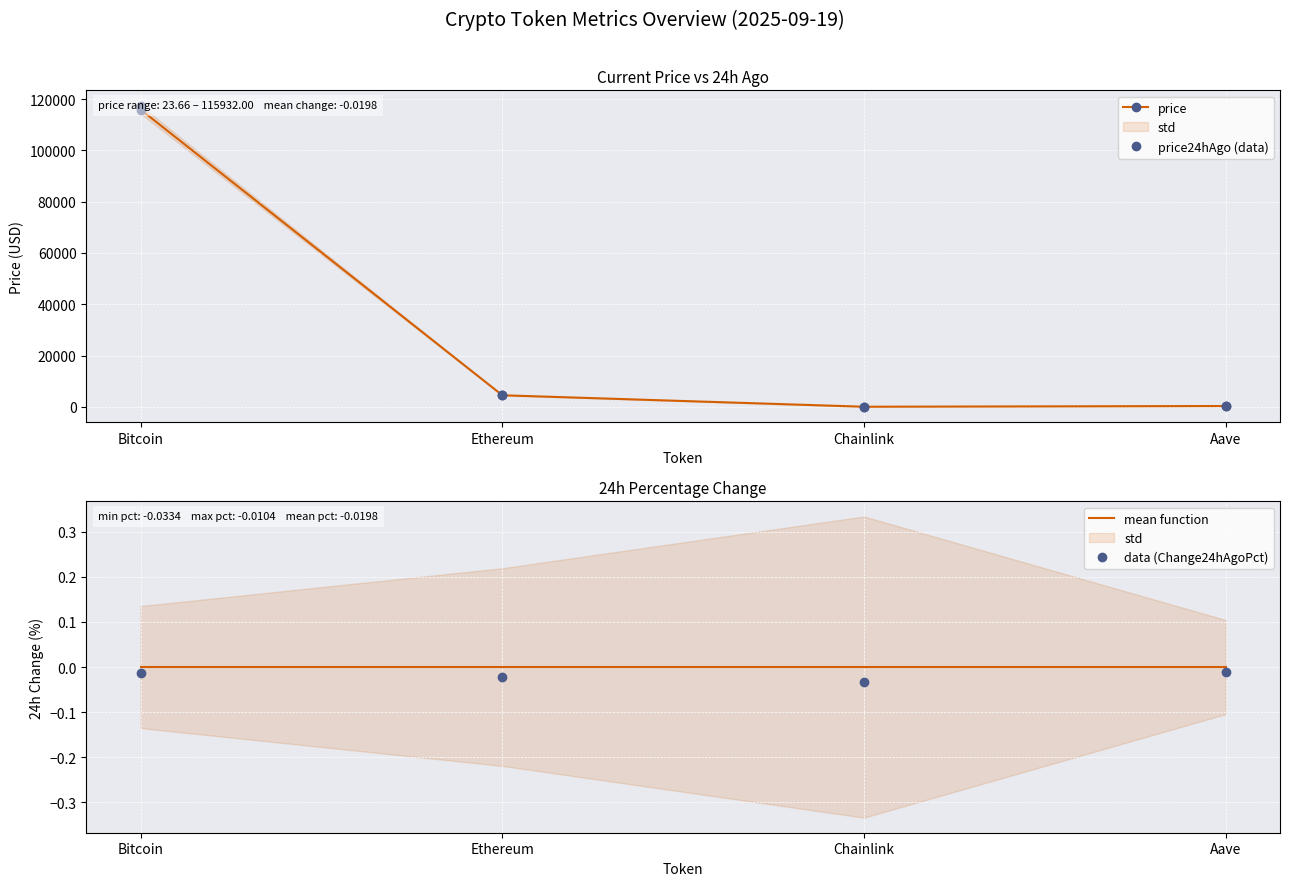

Reading left to right, list all the values displayed in this chart.

price: Bitcoin=115932.0	Ethereum=4502.0	Chainlink=23.7	Aave=305.9
price24hAgo (data): Bitcoin=117501.0	Ethereum=4600.6	Chainlink=24.4	Aave=309.1
mean function: Bitcoin=0.0	Ethereum=0.0	Chainlink=0.0	Aave=0.0
data (Change24hAgoPct): Bitcoin=-0.0	Ethereum=-0.0	Chainlink=-0.0	Aave=-0.0